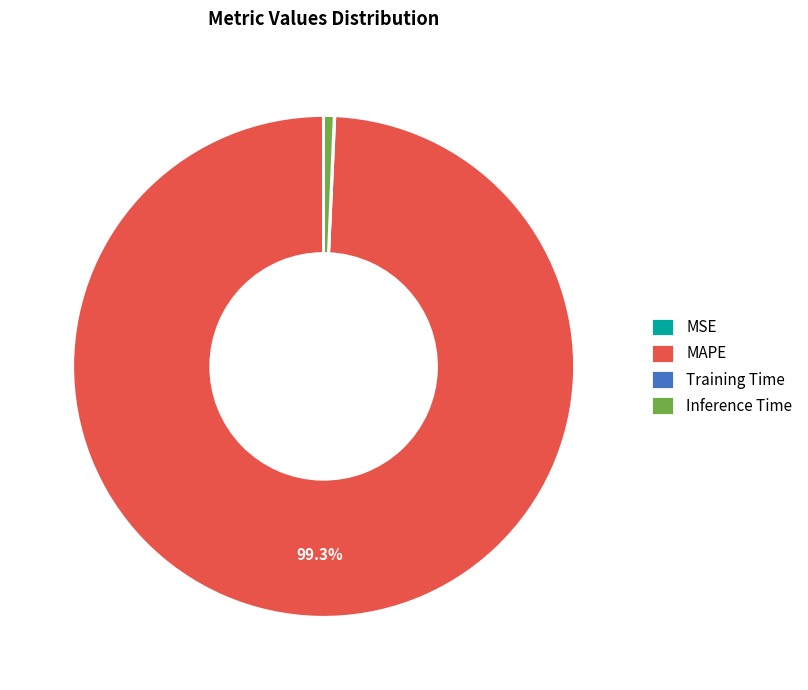

Which slice is the largest?

MAPE